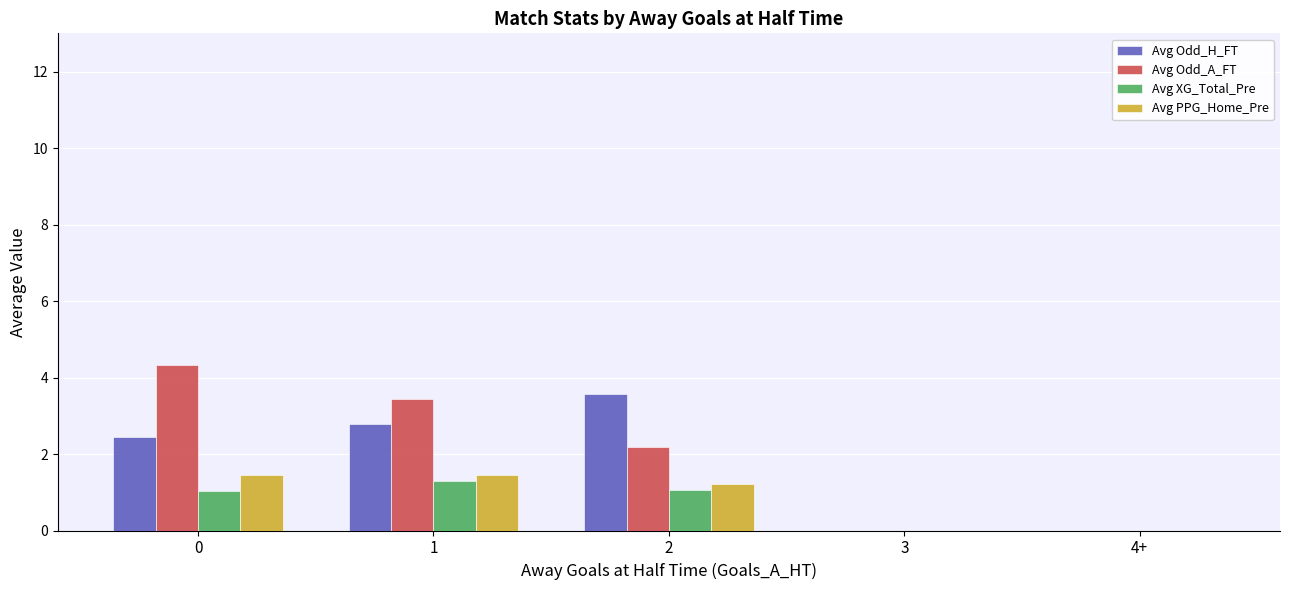

What is the sum of the Avg Odd_H_FT values at 1 and 3?

2.8